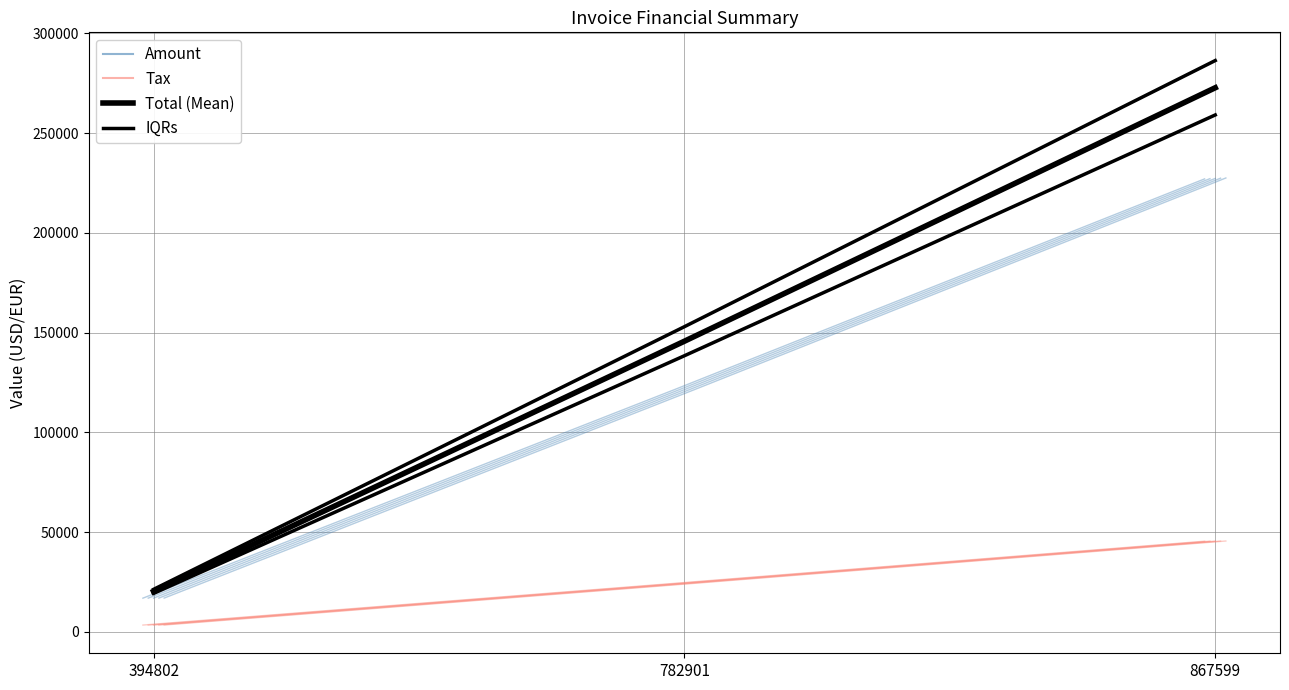

How many data points in Total (Mean) are less than 145639?

1